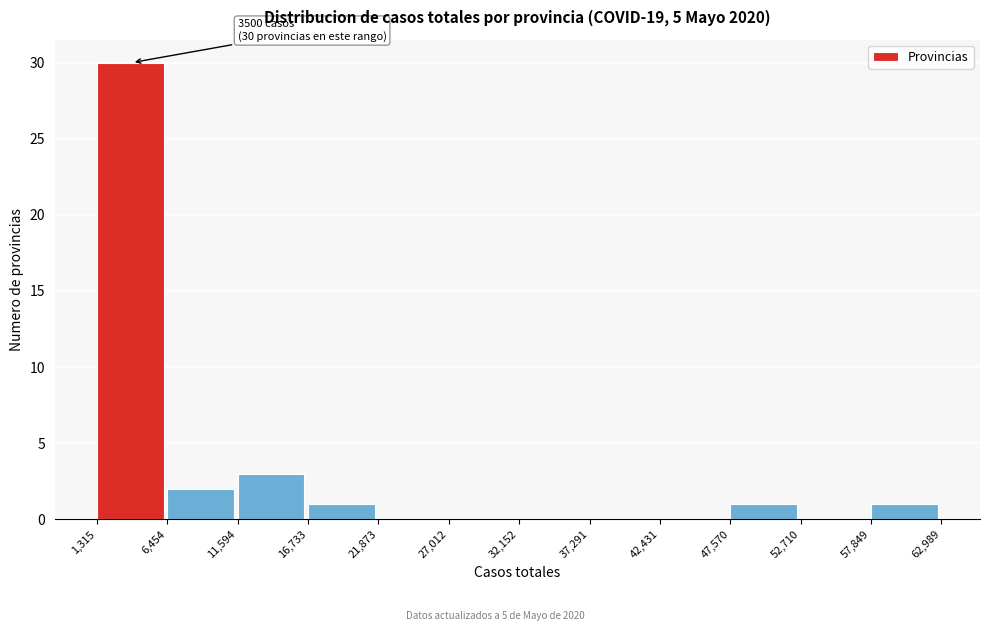

Over which range of the x-axis is the bar tallest?

1,315 to 6,454